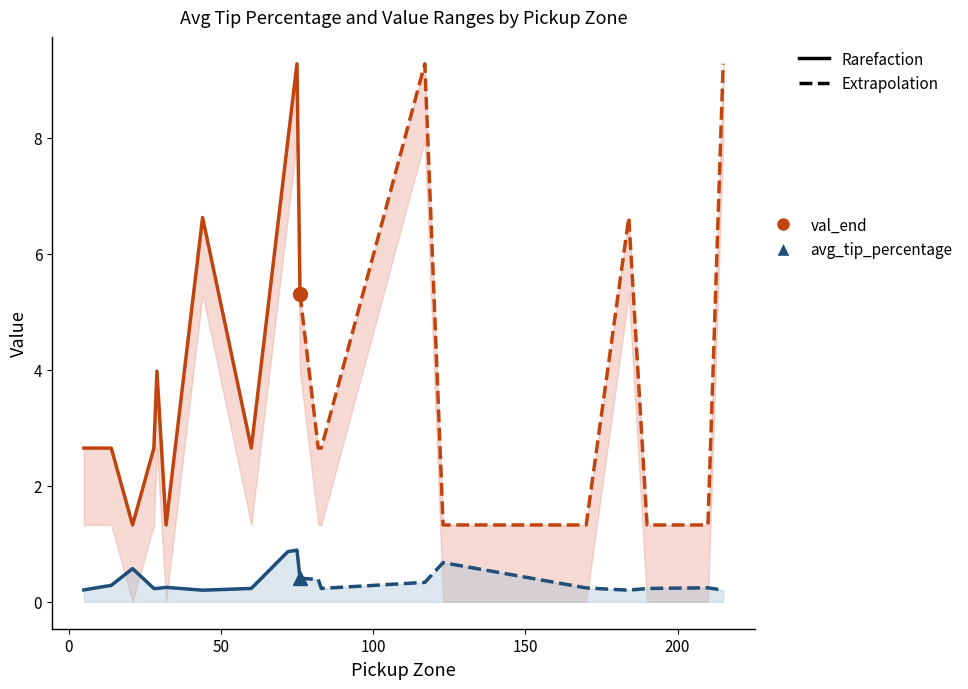

What is the total value across all series at 14?

4.3